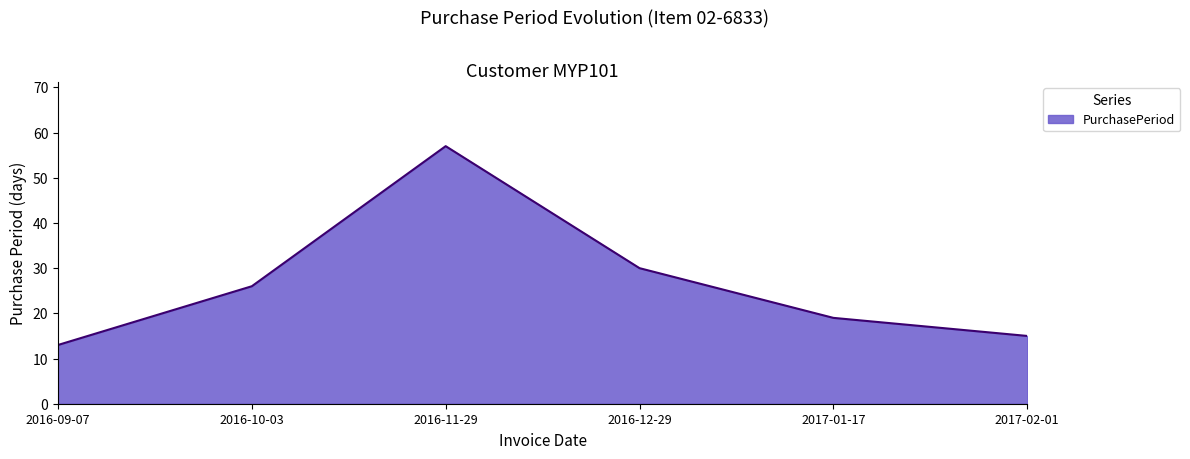

Is it true that the value at 2017-02-01 is 15?

True